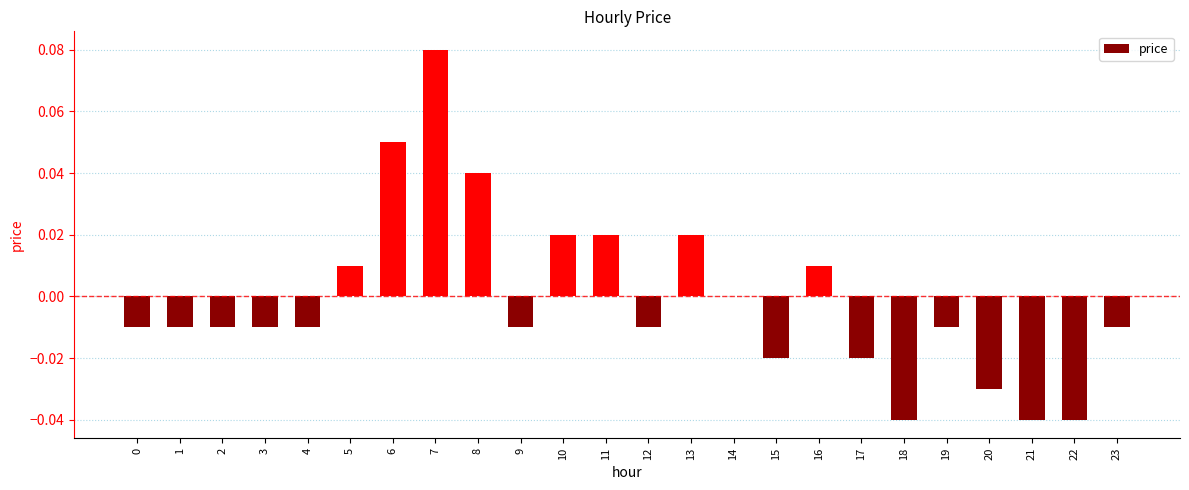

Which has a higher value, 13 or 21?

13